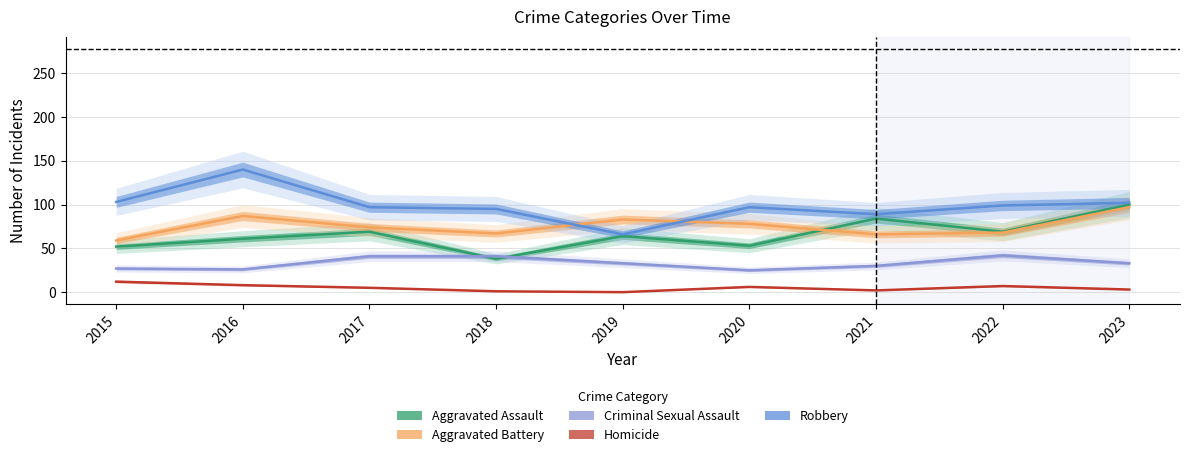

What is the difference between the Criminal Sexual Assault values at 2023 and 2022?

9